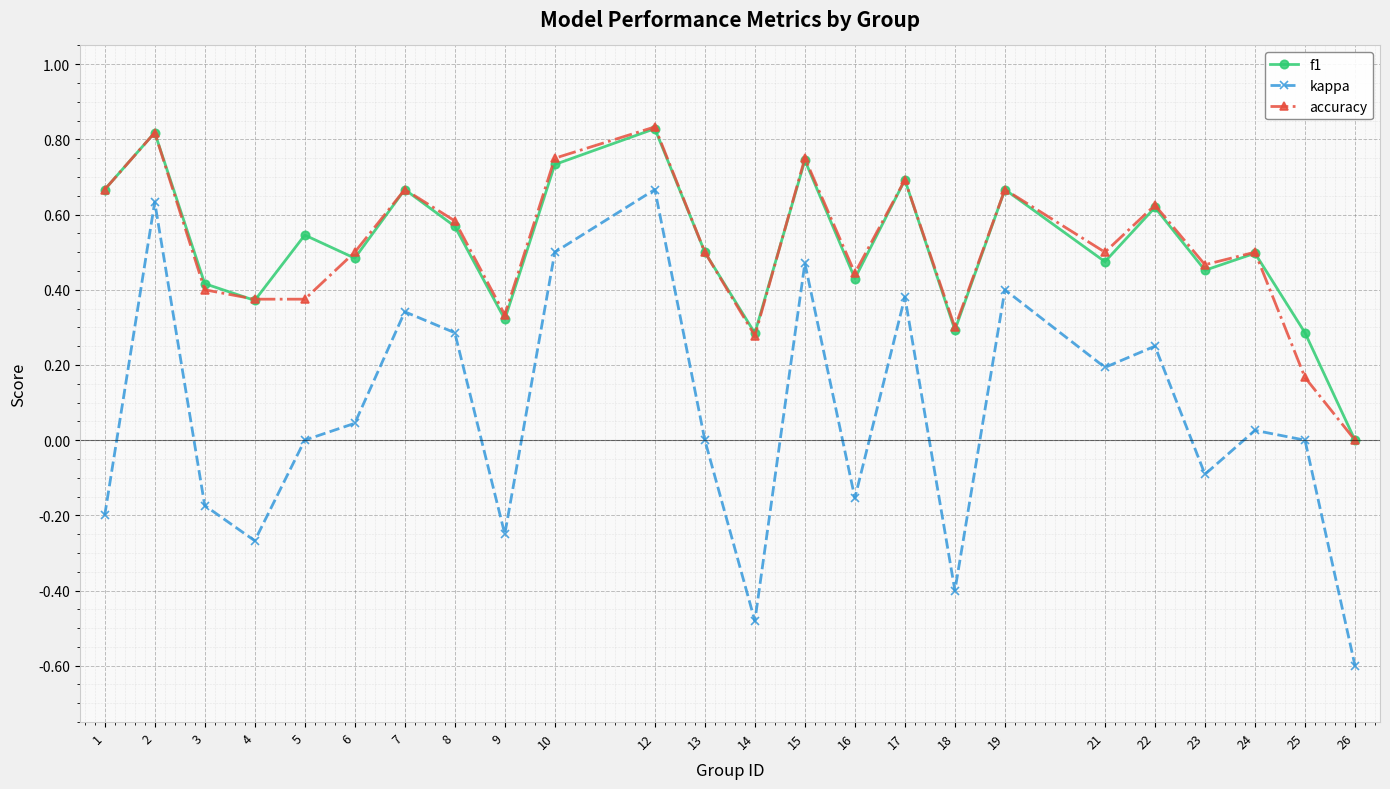

True or false: kappa and accuracy cross at least once.

False